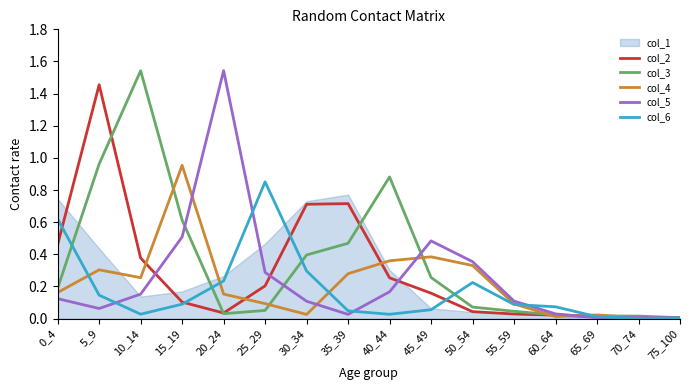

At which category is the sum across all series the highest?

5_9